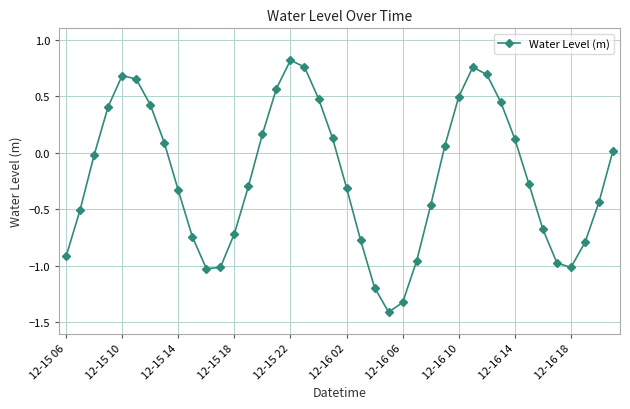

What is the smallest value displayed?

-1.4